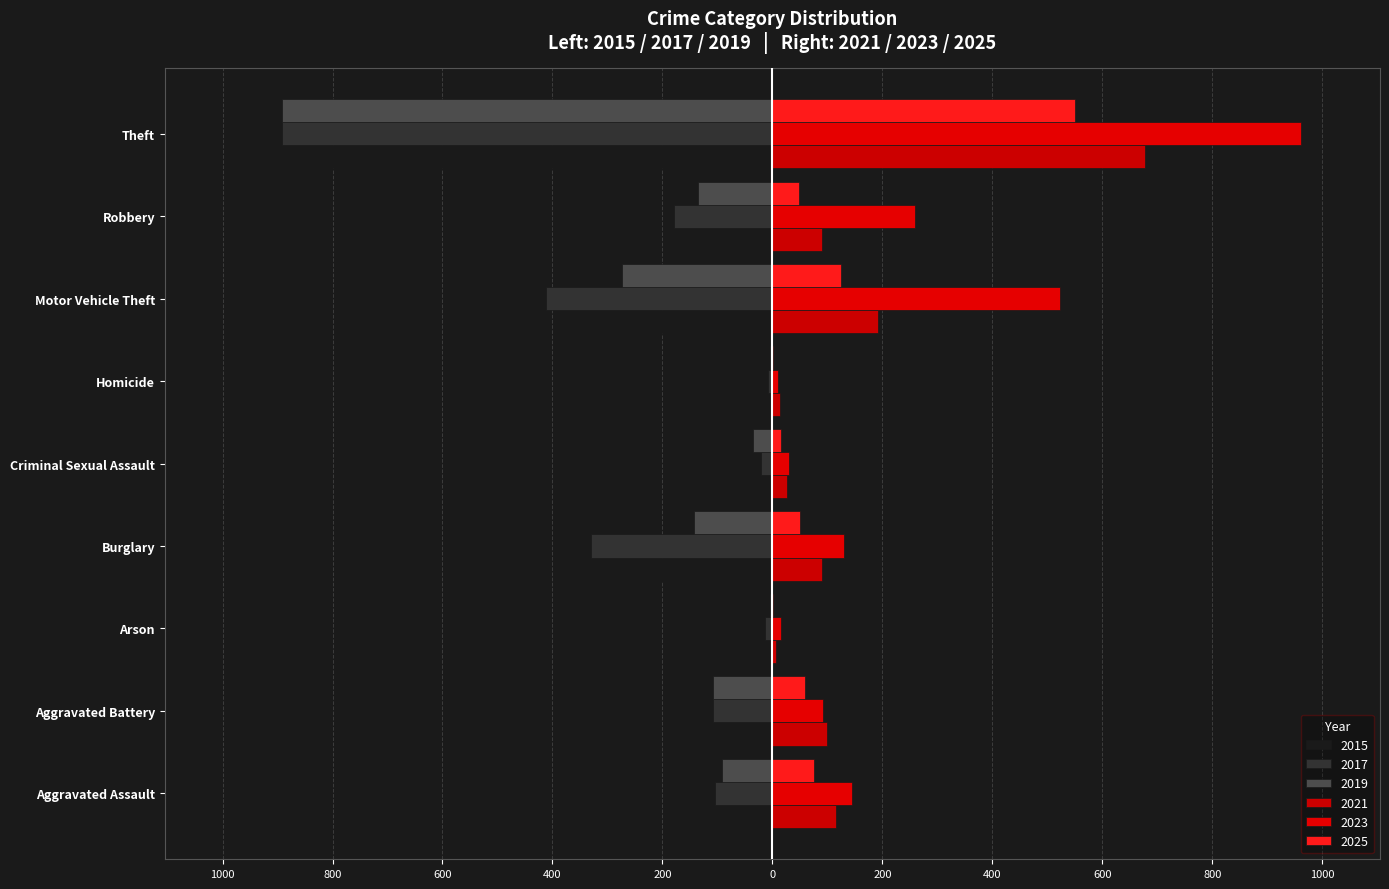

At which label does 2015 first exceed -110?

Aggravated Battery